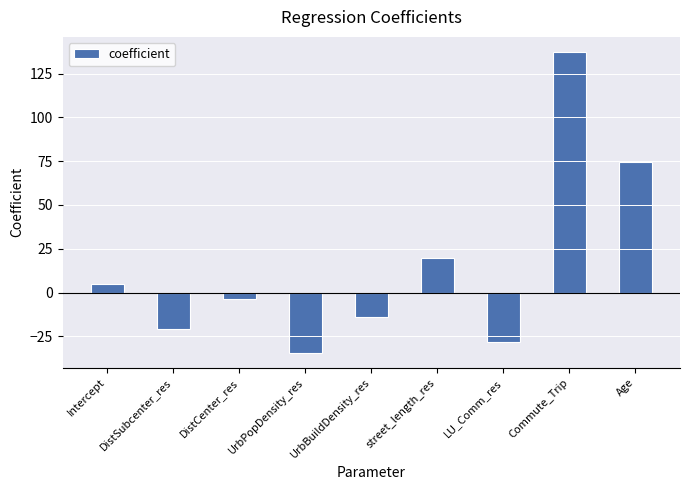

Reading right to left, what are all the values shown in this chart?

Age=74.3	Commute_Trip=137.4	LU_Comm_res=-28.4	street_length_res=19.6	UrbBuildDensity_res=-14.1	UrbPopDensity_res=-34.4	DistCenter_res=-3.4	DistSubcenter_res=-21.1	Intercept=4.9